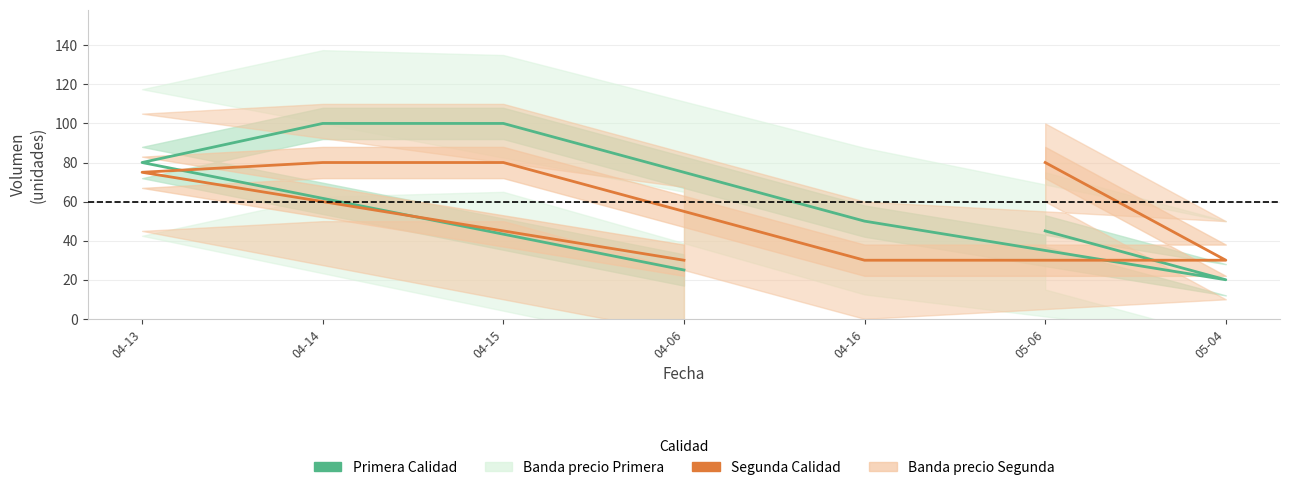

True or false: Segunda Calidad has a value of 30 at 04-06.

True